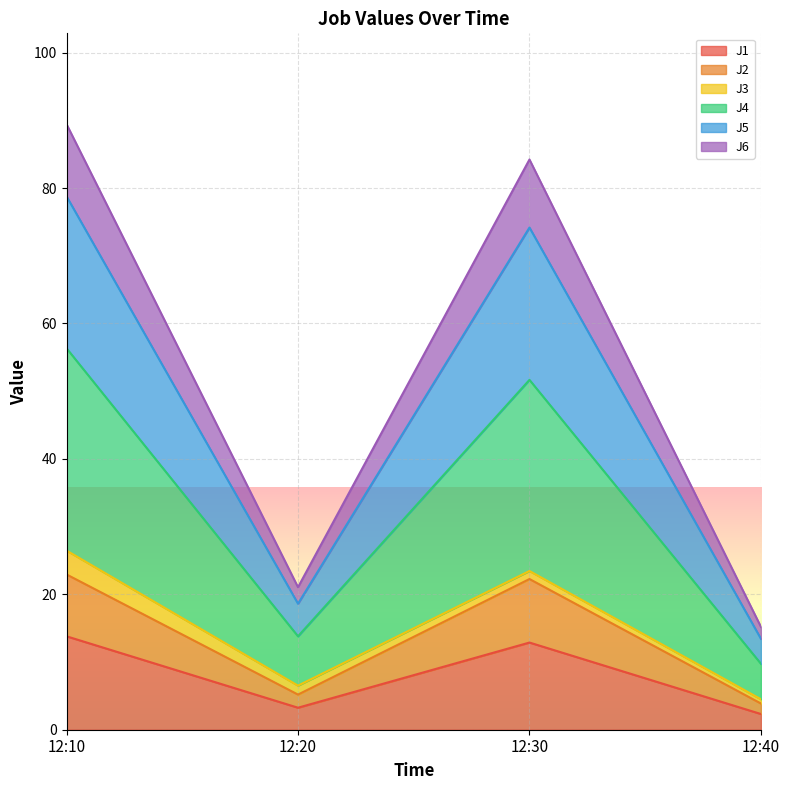

What is the minimum value for J1?

2.3